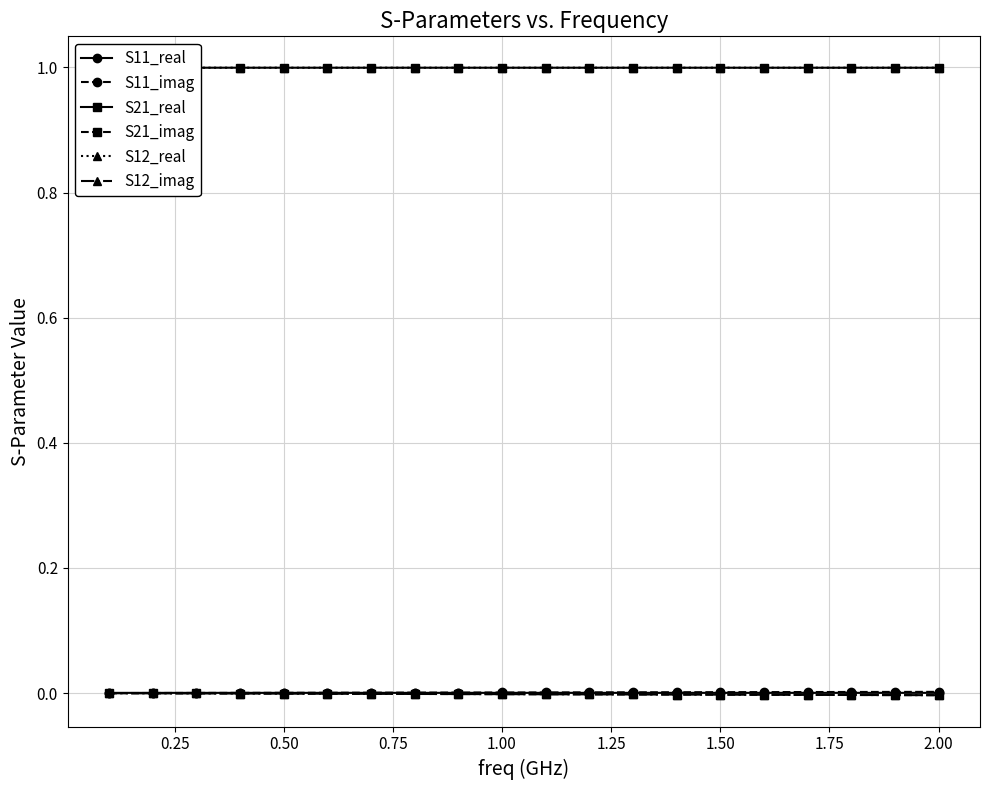

Reading left to right, list all the values displayed in this chart.

S11_real: 0.0	0.0	0.0	0.0	0.0	0.0	0.0	0.0	0.0	0.0	0.0	0.0	0.0	0.0	0.0	0.0	0.0	0.0	0.0	0.0
S11_imag: 0.0	0.0	0.0	0.0	0.0	0.0	0.0	0.0	0.0	0.0	0.0	0.0	0.0	0.0	0.0	0.0	0.0	0.0	0.0	0.0
S21_real: 1.0	1.0	1.0	1.0	1.0	1.0	1.0	1.0	1.0	1.0	1.0	1.0	1.0	1.0	1.0	1.0	1.0	1.0	1.0	1.0
S21_imag: -0.0	-0.0	-0.0	-0.0	-0.0	-0.0	-0.0	-0.0	-0.0	-0.0	-0.0	-0.0	-0.0	-0.0	-0.0	-0.0	-0.0	-0.0	-0.0	-0.0
S12_real: 1.0	1.0	1.0	1.0	1.0	1.0	1.0	1.0	1.0	1.0	1.0	1.0	1.0	1.0	1.0	1.0	1.0	1.0	1.0	1.0
S12_imag: -0.0	-0.0	-0.0	-0.0	-0.0	-0.0	-0.0	-0.0	-0.0	-0.0	-0.0	-0.0	-0.0	-0.0	-0.0	-0.0	-0.0	-0.0	-0.0	-0.0